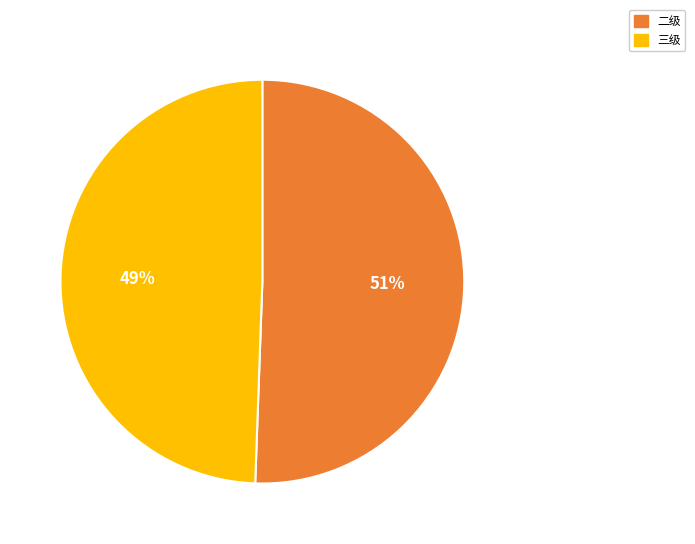

What is the majority slice?

二级